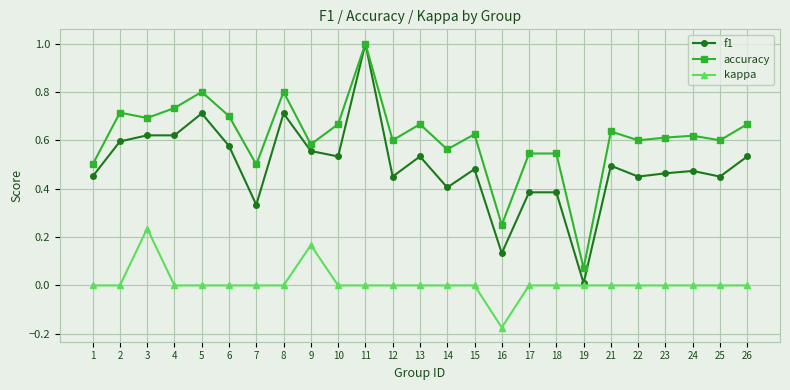

True or false: accuracy and kappa cross at least once.

False